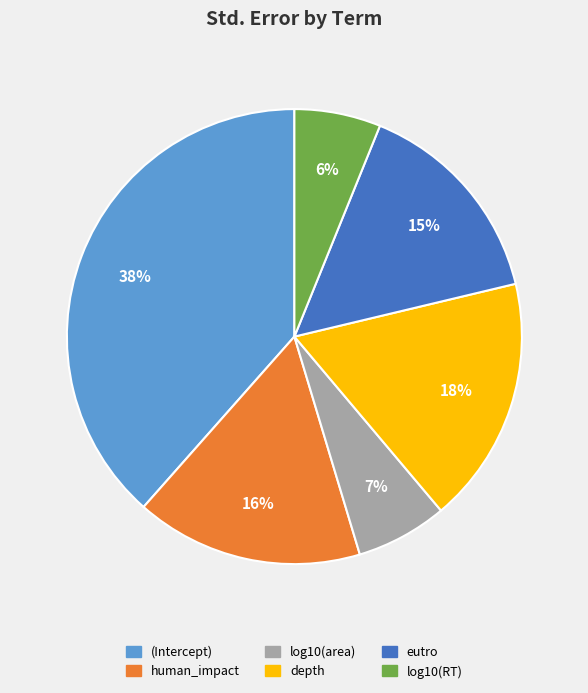

To the nearest percent, what portion does eutro represent?

15%